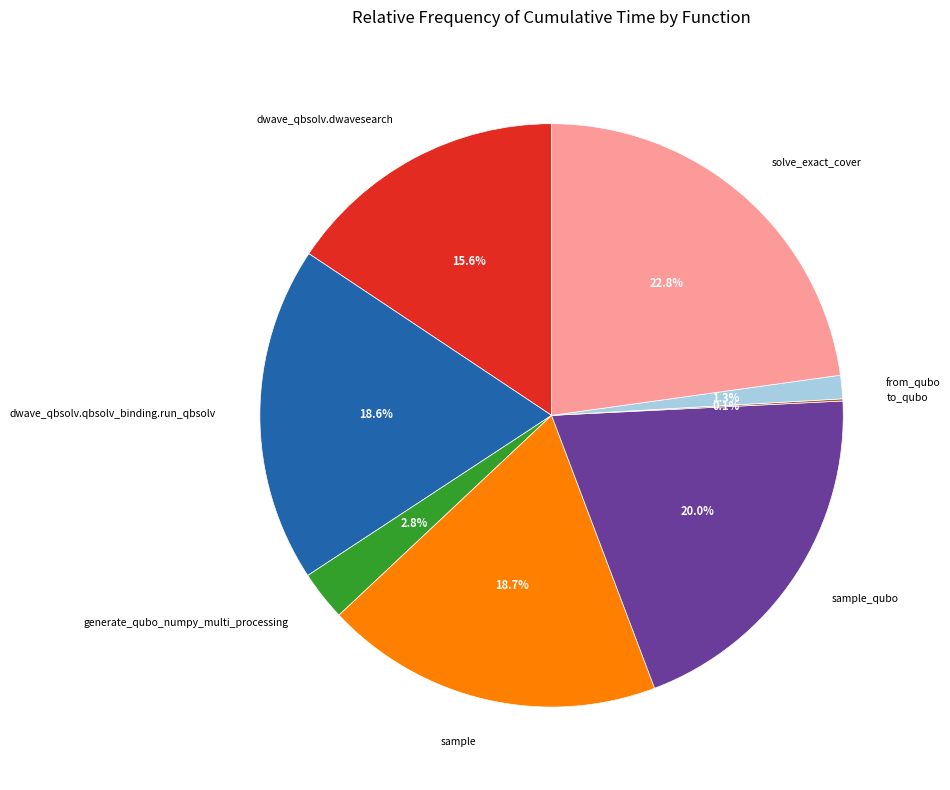

Is solve_exact_cover the majority of the pie?

No